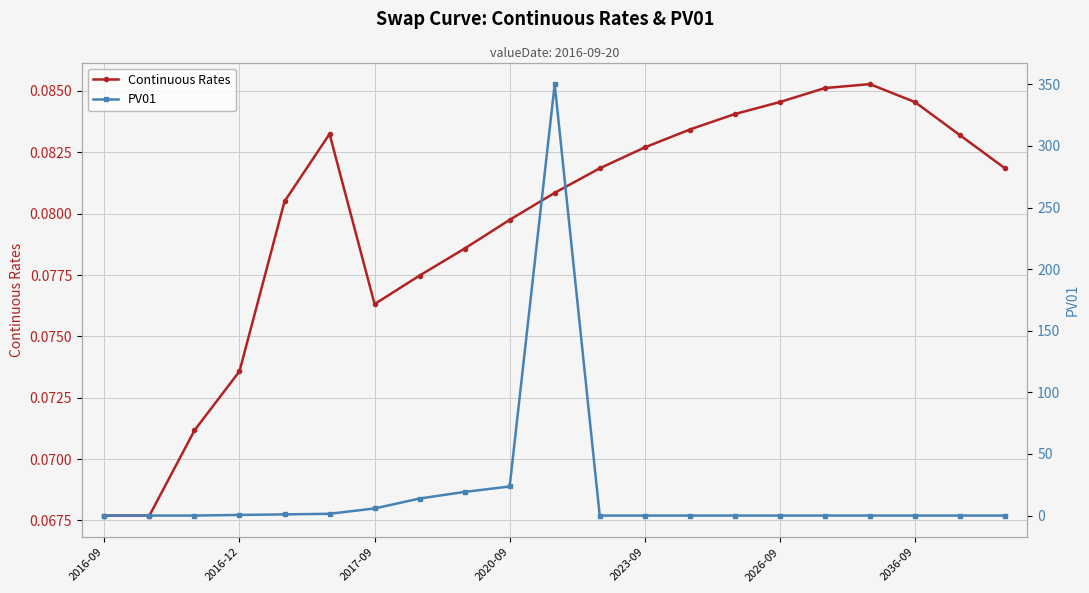

Count the number of data series in this chart.

2